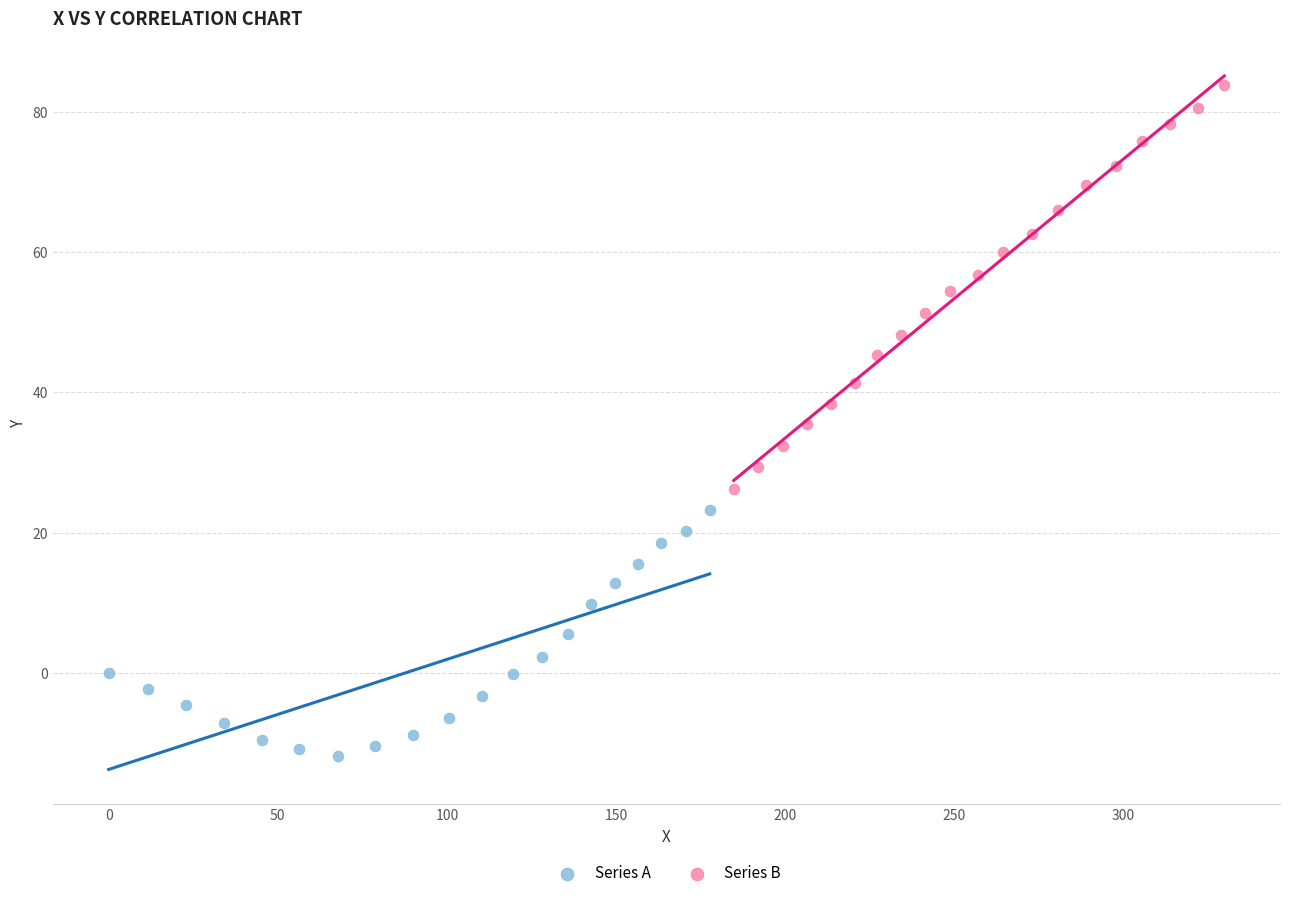

Which series contains the highest Y value?

Series B